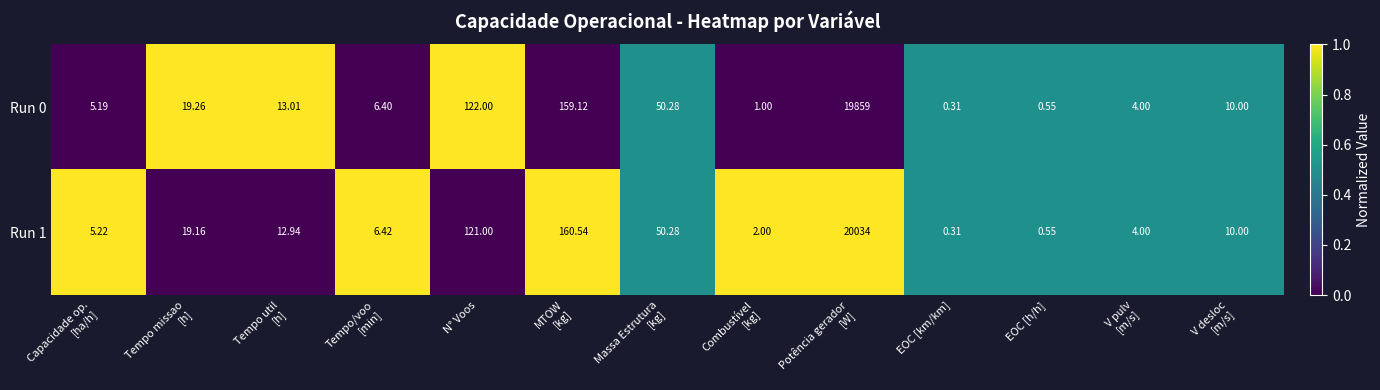

Rank the series by their maximum value, from lowest to highest.

Run 0, Run 1